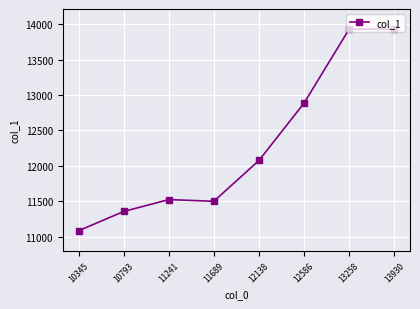

How many lines are shown in the chart?

1